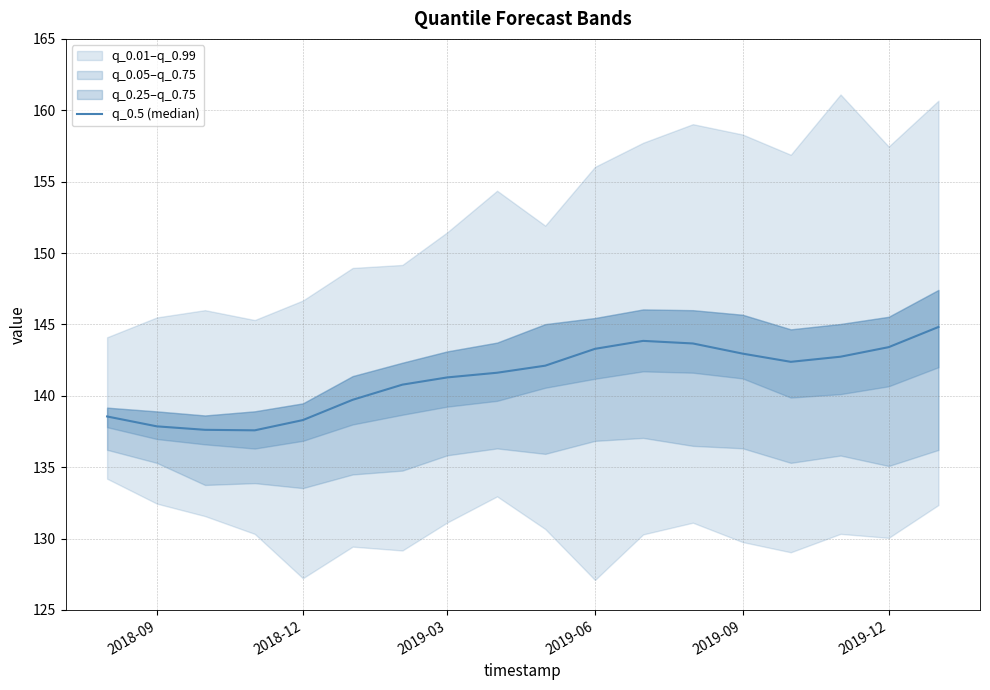

How many values exceed 142?

9